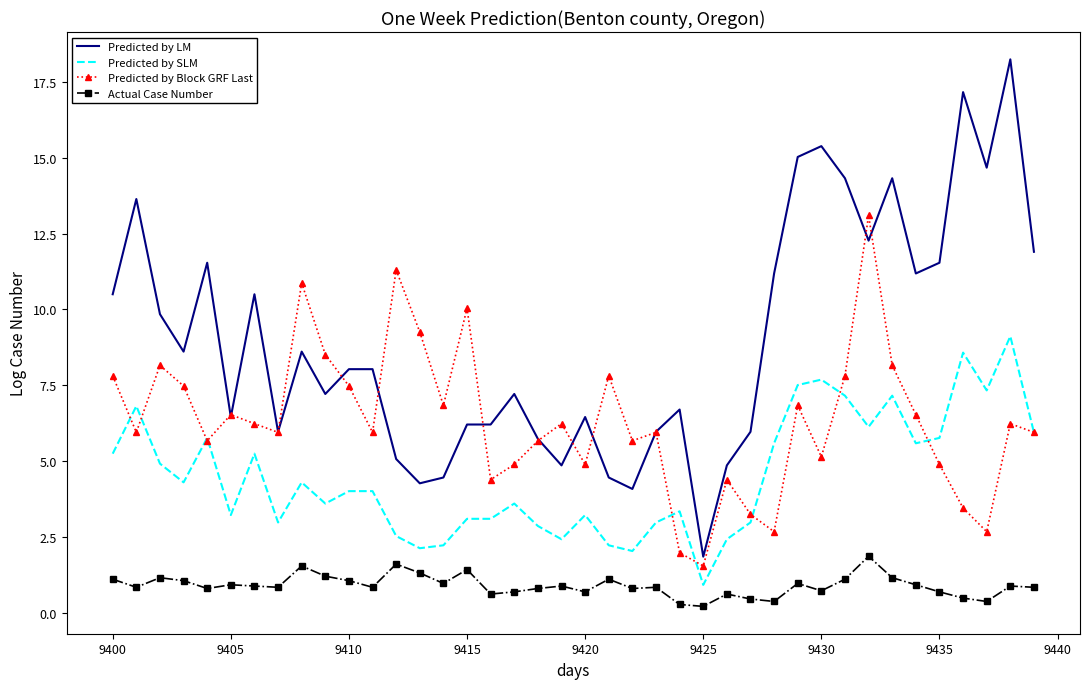

List the series in order of their peak value, highest first.

Predicted by LM, Predicted by Block GRF Last, Predicted by SLM, Actual Case Number